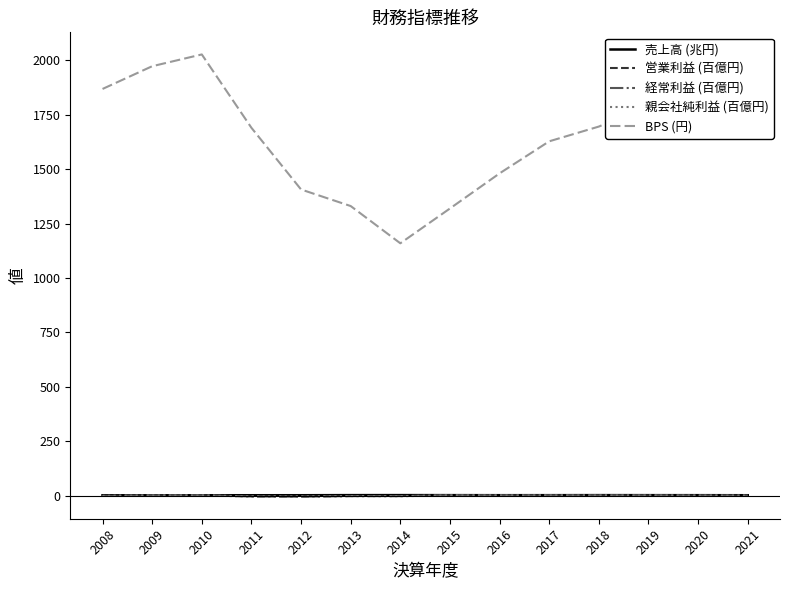

True or false: 経常利益 (百億円) and BPS (円) cross at least once.

False